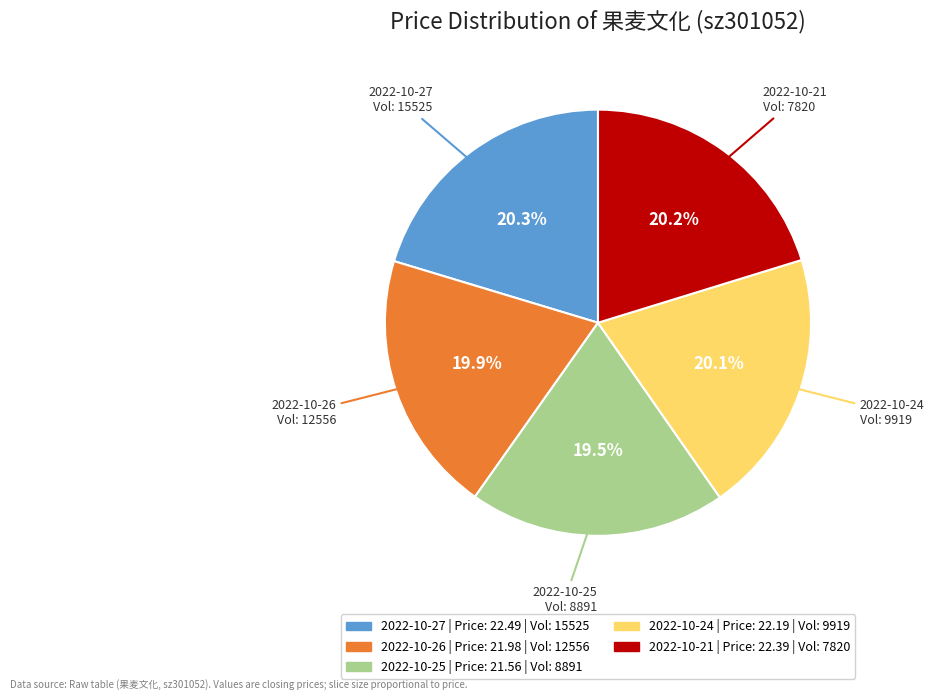

To the nearest percent, what is the average slice percentage?

20%